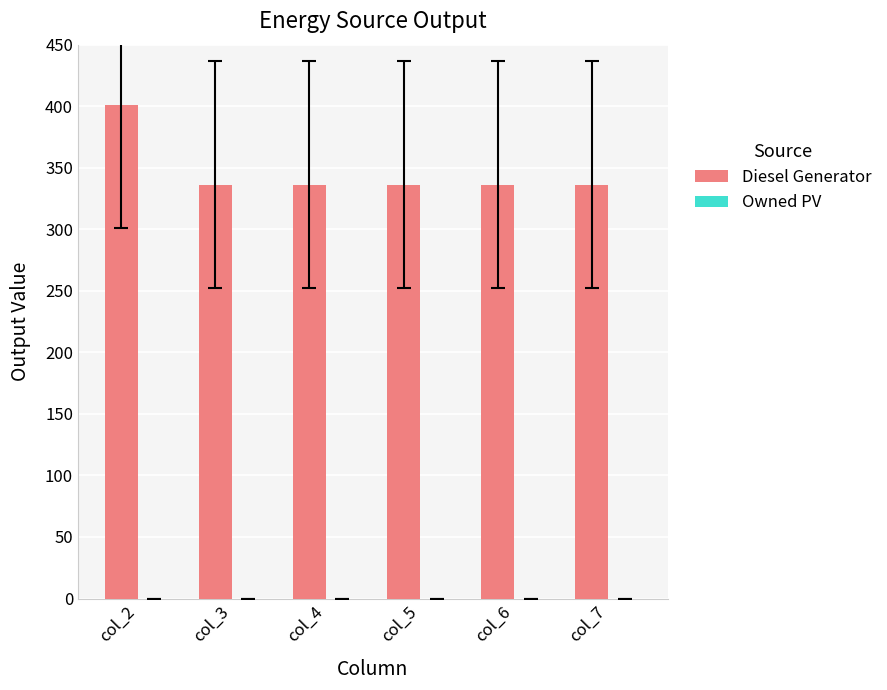

How many data points does each series have?

6